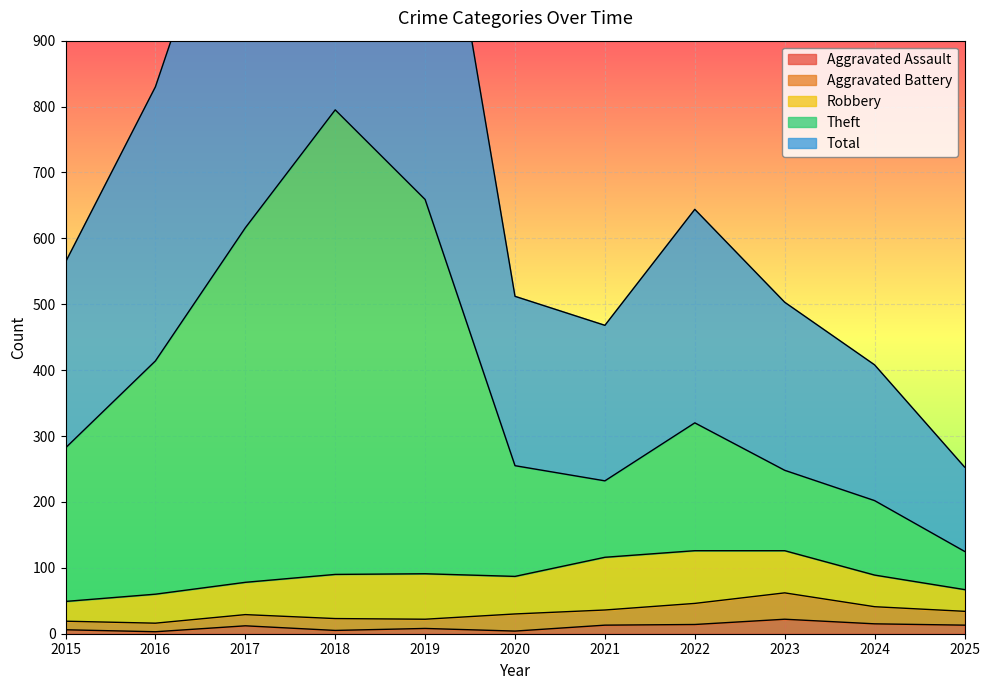

The value of Total at 2020 is 699. True or false?

False